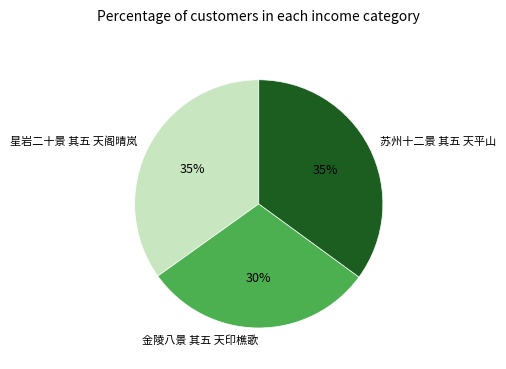

Which slice is the smallest?

金陵八景 其五 天印樵歌